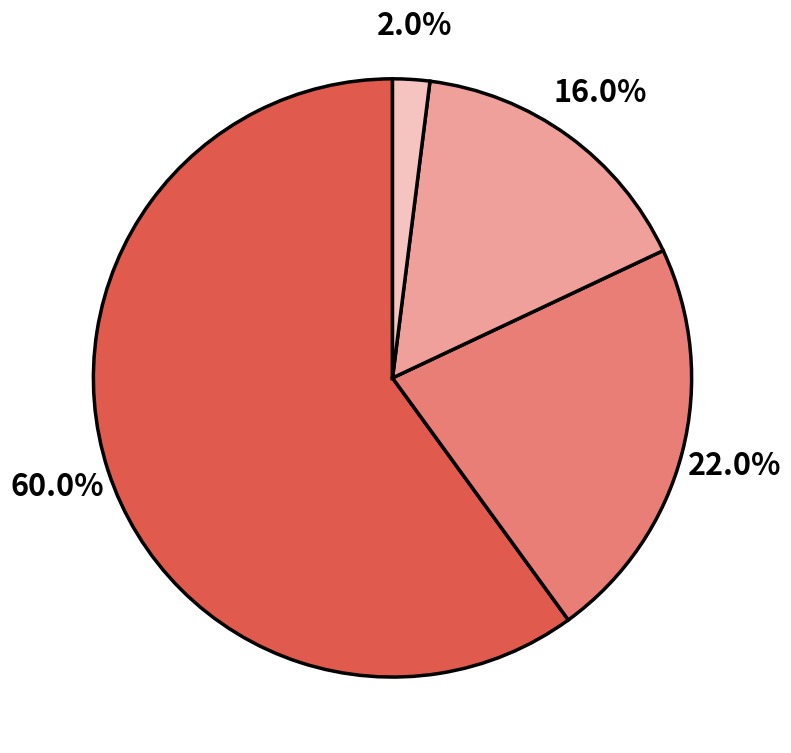

Does any single category account for the majority?

Yes